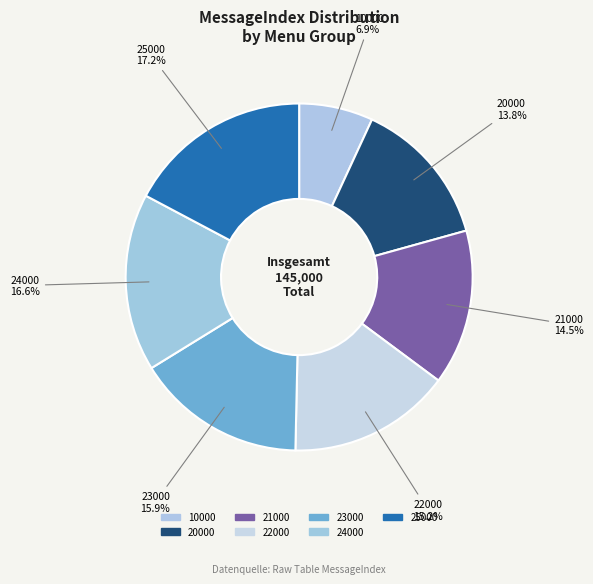

Do 20000 and 10000 together represent more than half of the pie?

No